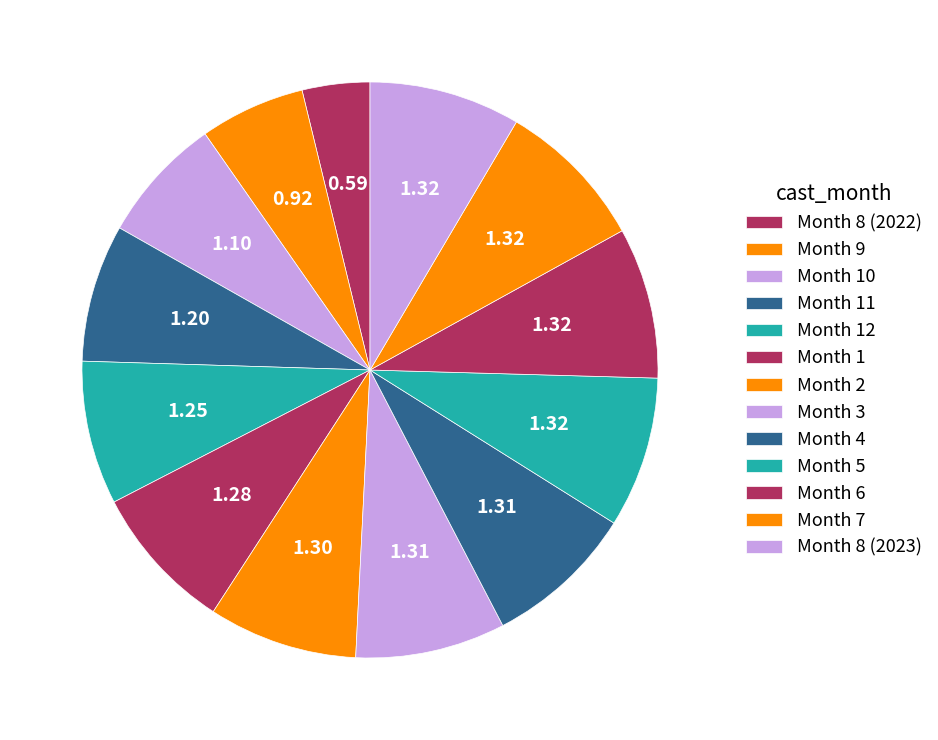

How many segments does this pie chart have?

13